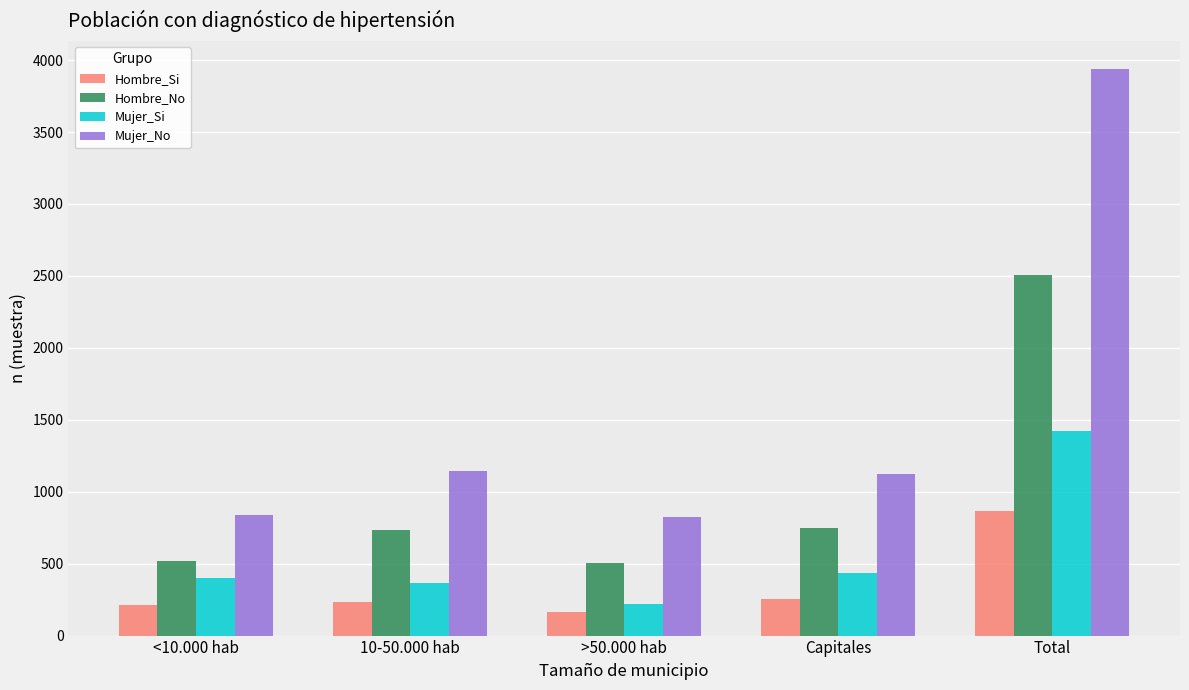

What is the label of the 1st bar from the left?

<10.000 hab